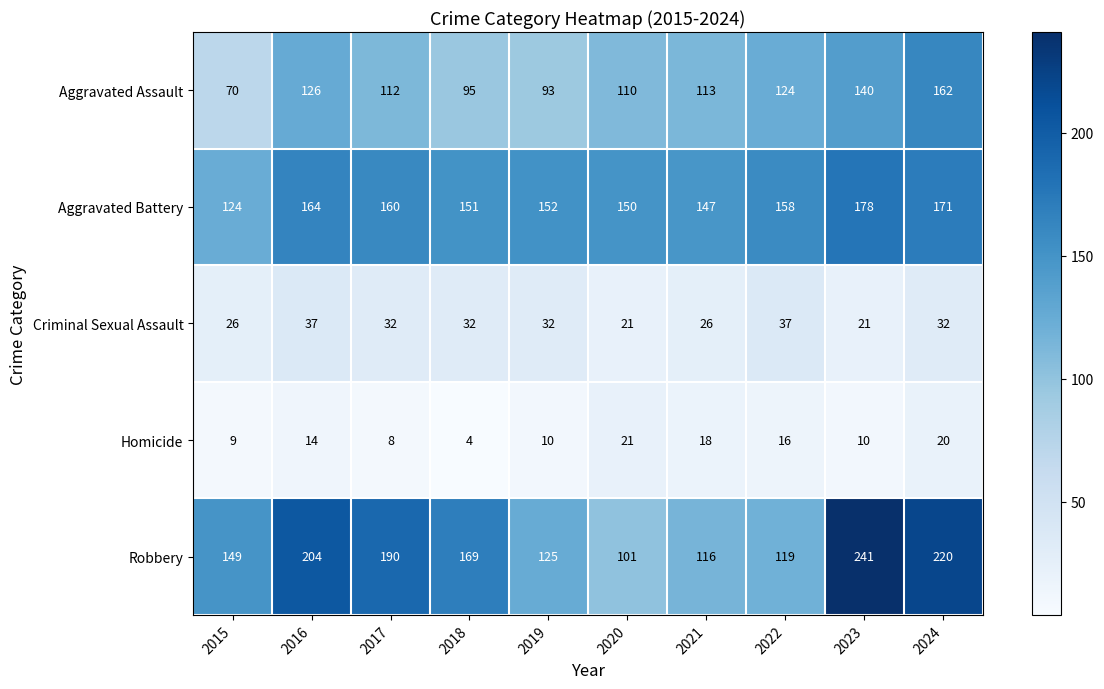

What is the greatest value displayed?

241